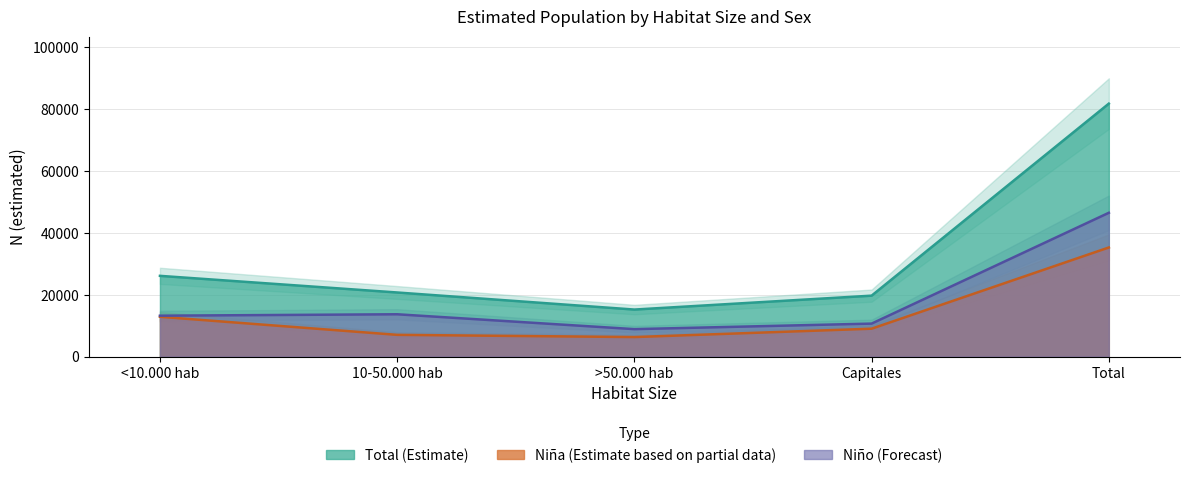

Where is the first local minimum for Niña N (estimada)?

>50.000 hab